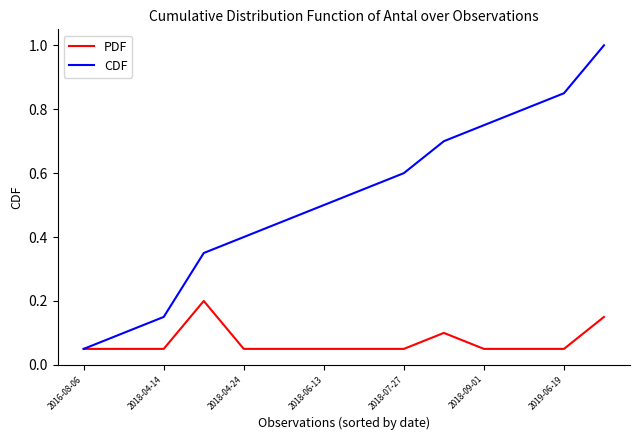

In PDF, how many points are higher than both neighbors (excluding endpoints)?

2